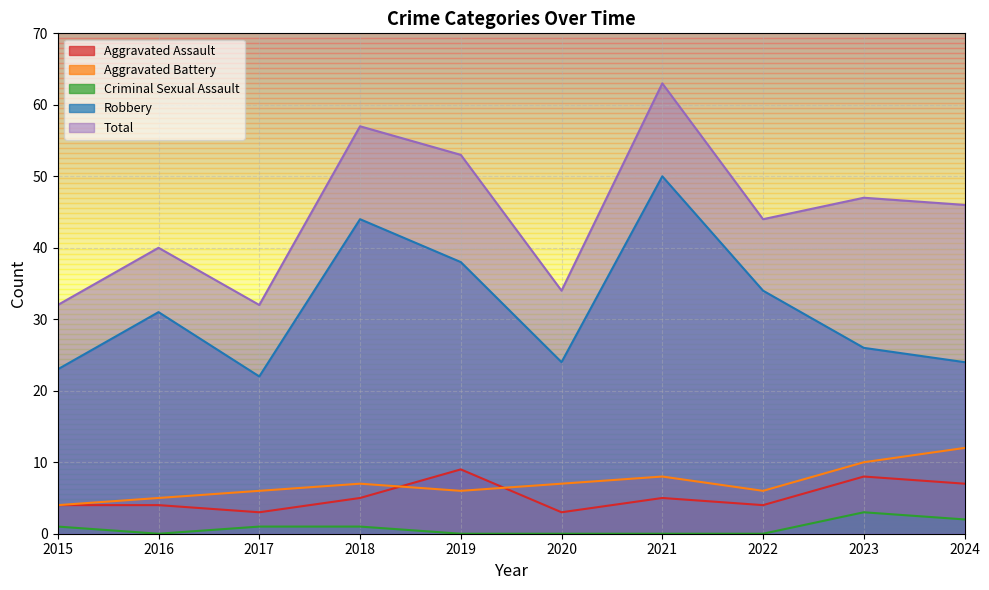

What is the difference between the highest and lowest values at 2020?

34